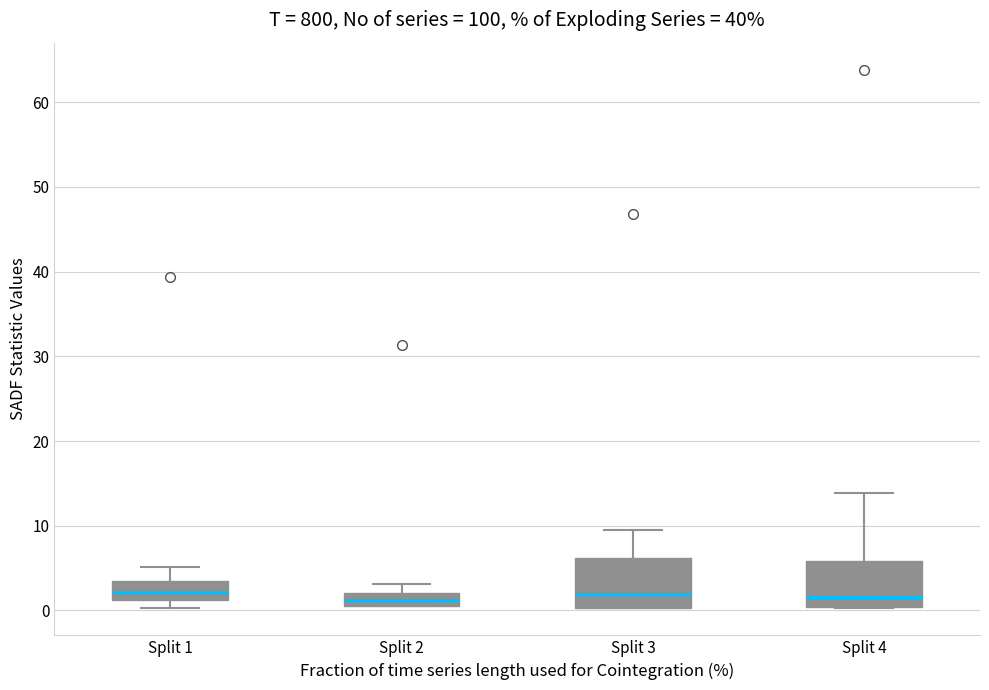

Where is the lower edge of the box for Split 1 on the y-axis? The values are not printed on the chart, so give them approximately, as read against the axis.

1